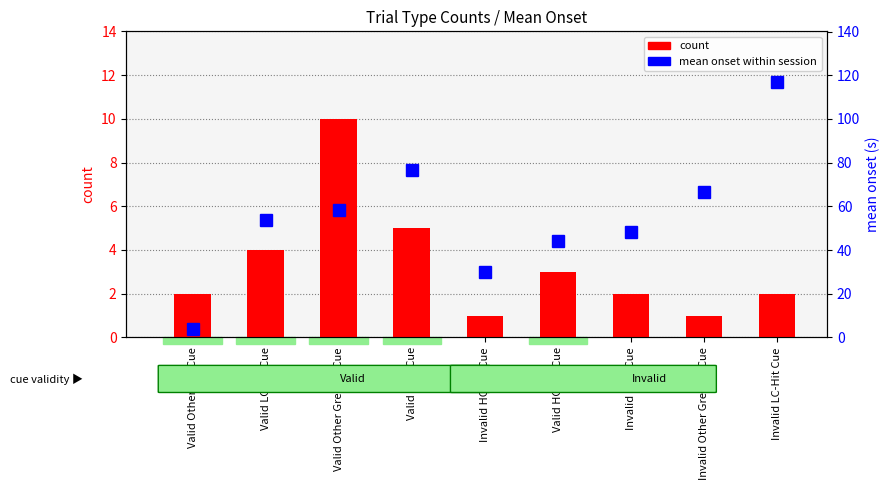

Is it true that mean onset (s) equals 24.2 at Valid Miss Cue?

False